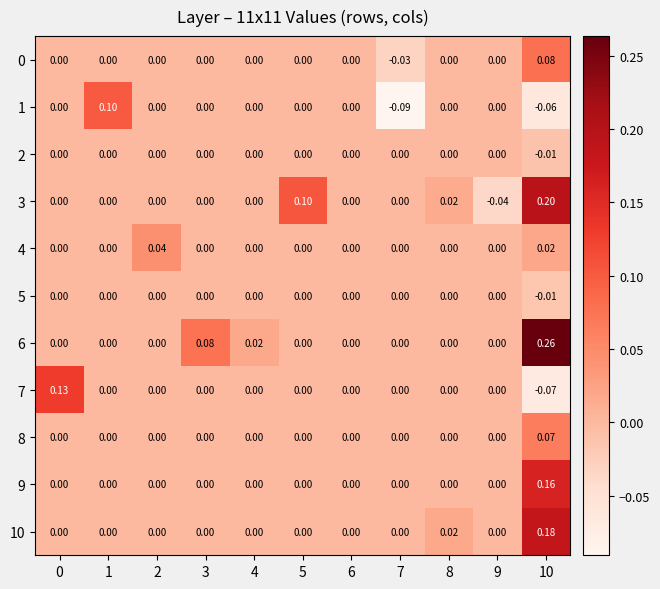

Which has a higher value, 7 or 8?

8